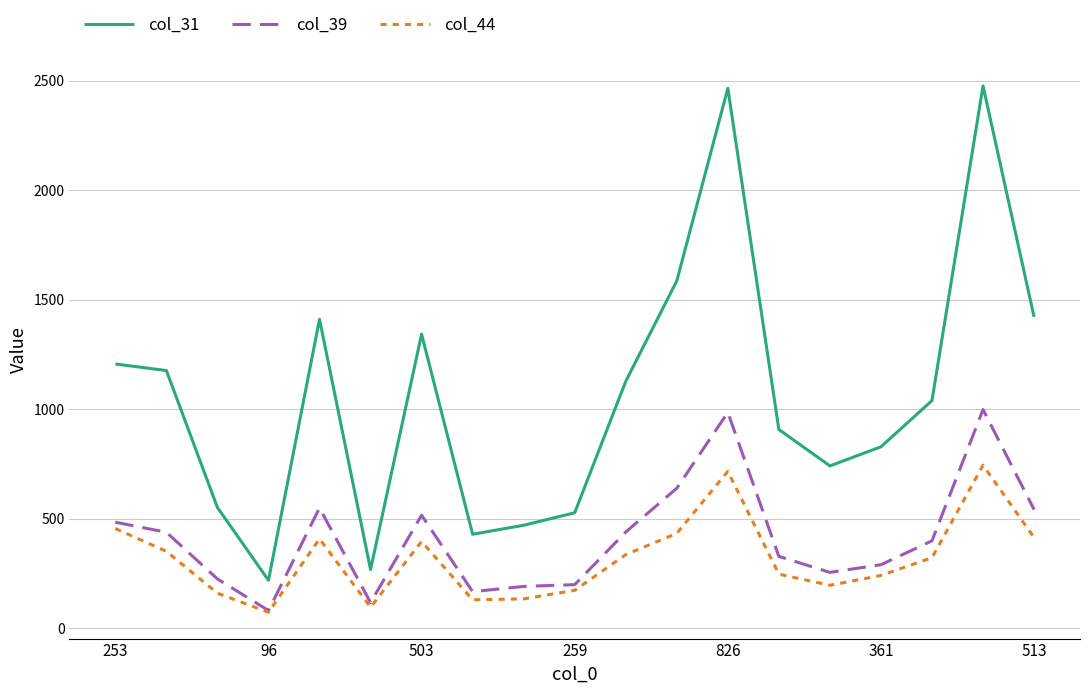

Which series has the largest total across all categories?

col_31